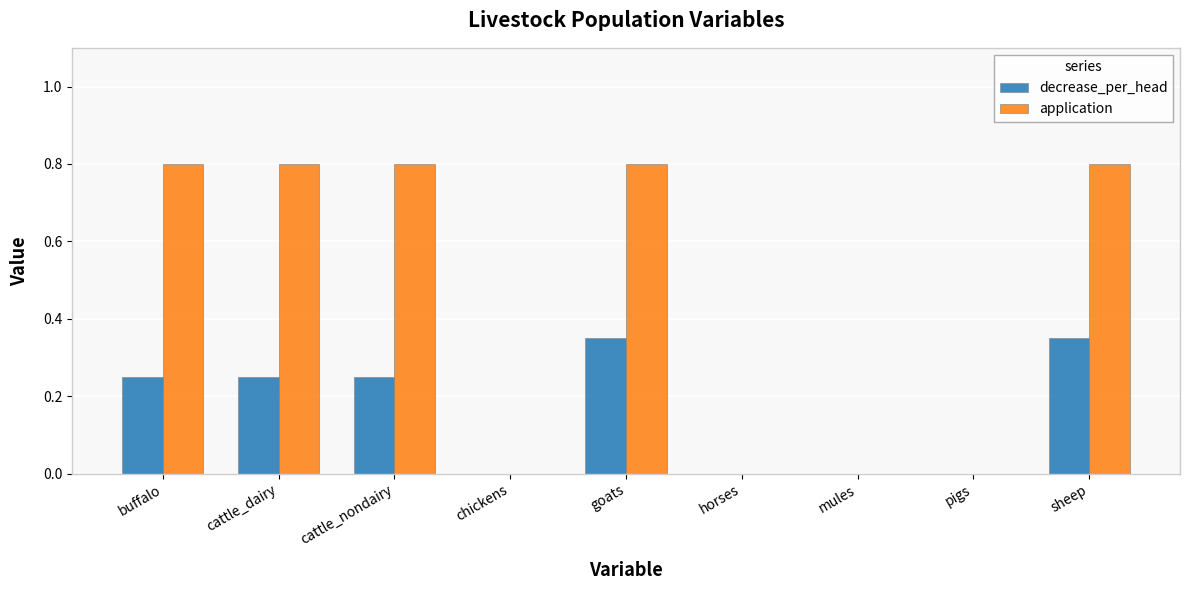

Is it true that application equals 0.8 at cattle_dairy?

True